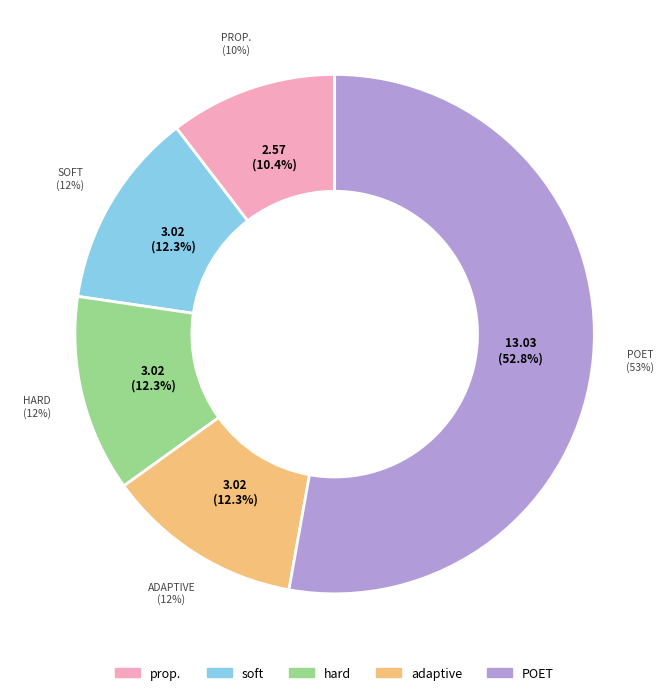

Which slice represents more than half of the pie?

POET